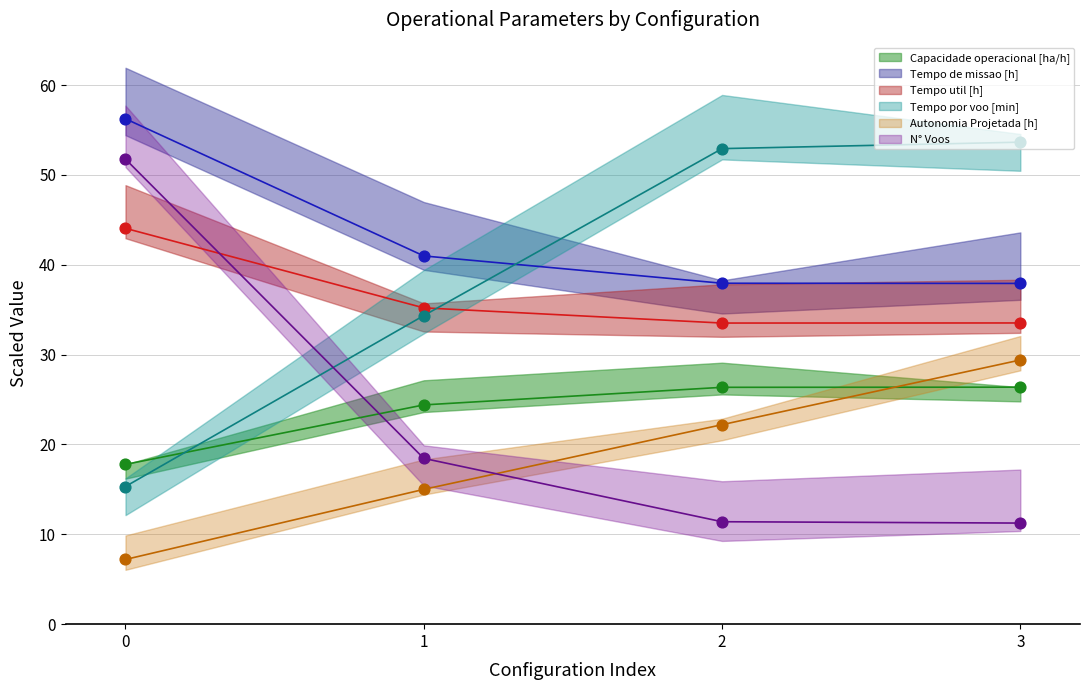

What are all the series names shown in the legend?

Capacidade operacional [ha/h], Tempo de missao [h], Tempo util [h], Tempo por voo [min], Autonomia Projetada [h], N° Voos